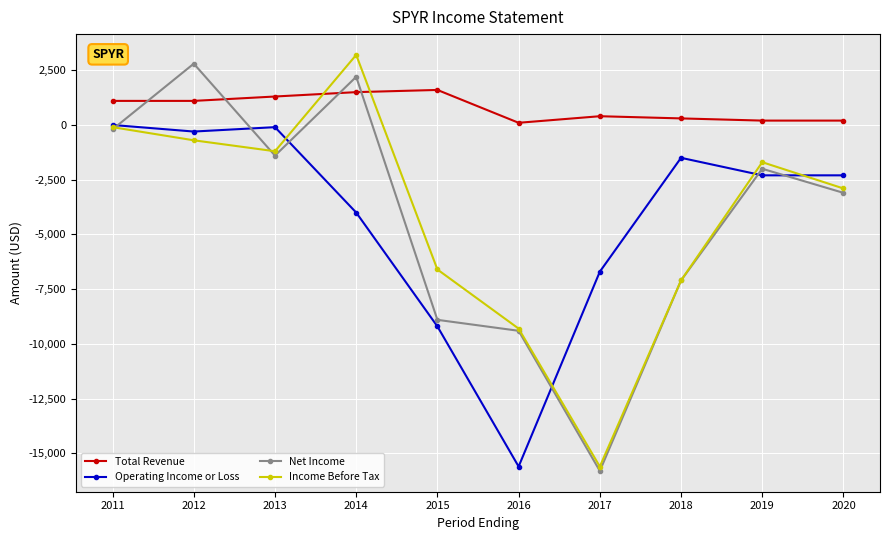

Reading left to right, what are all the values shown in this chart?

Total Revenue: 2011=1100	2012=1100	2013=1300	2014=1500	2015=1600	2016=100	2017=400	2018=300	2019=200	2020=200
Operating Income or Loss: 2011=0	2012=-300	2013=-100	2014=-4000	2015=-9200	2016=-15600	2017=-6700	2018=-1500	2019=-2300	2020=-2300
Net Income: 2011=-200	2012=2800	2013=-1400	2014=2200	2015=-8900	2016=-9400	2017=-15800	2018=-7100	2019=-2000	2020=-3100
Income Before Tax: 2011=-100	2012=-700	2013=-1200	2014=3200	2015=-6600	2016=-9300	2017=-15600	2018=-7100	2019=-1700	2020=-2900